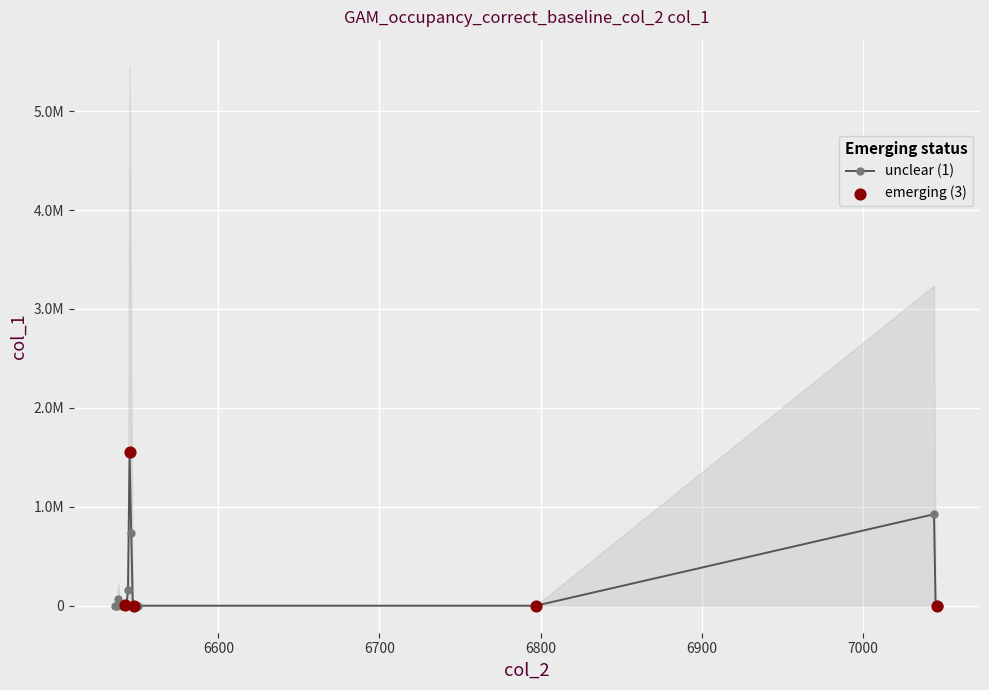

What is the change in value from 6538 to 7045?

-46081.7